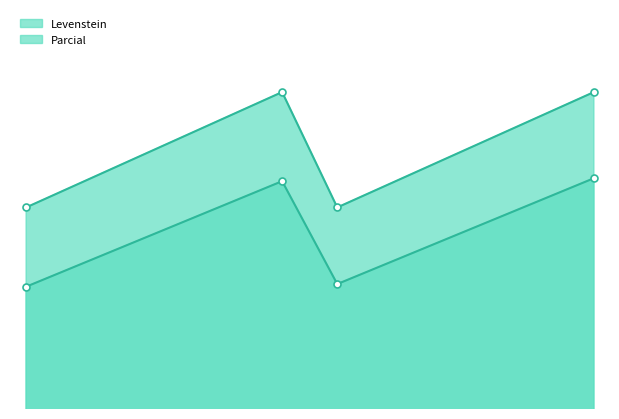

Reading left to right, what are all the values shown in this chart?

Levenstein: Estandar=67.4	Estandar_normalizada=73.7	Dialectal=67.5	Dialectal_normalizada=73.9
Parcial: Estandar=72.1	Estandar_normalizada=79.1	Dialectal=72.1	Dialectal_normalizada=79.1